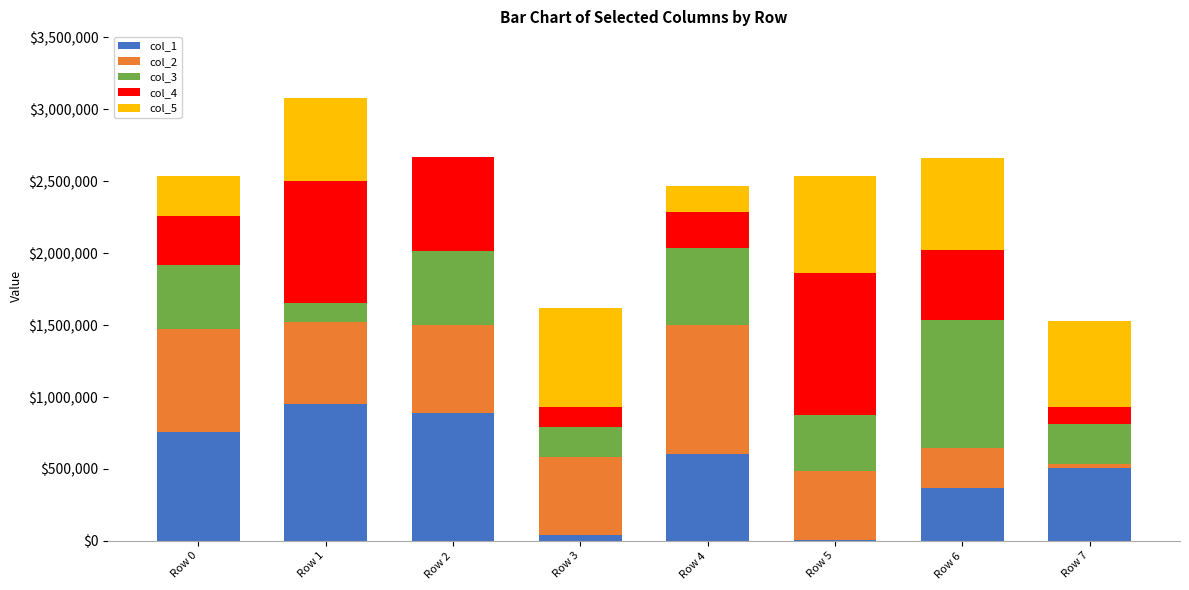

Which series changed the most between Row 2 and Row 3?

col_1